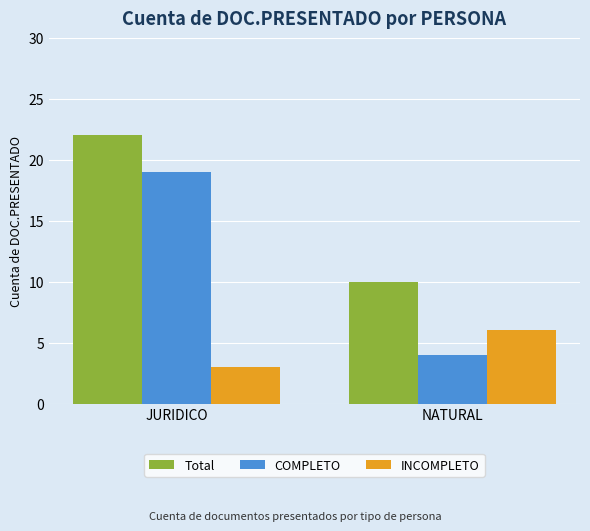

What are all the series names shown in the legend?

Total, COMPLETO, INCOMPLETO